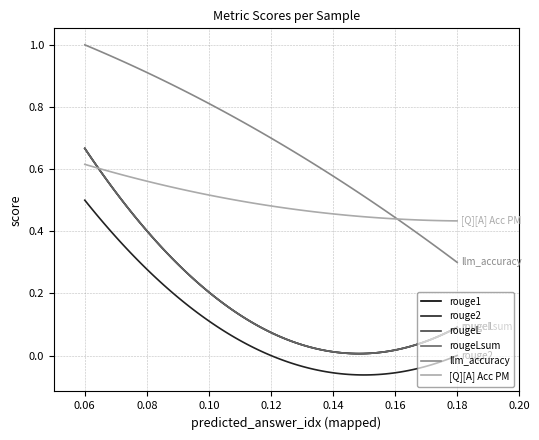

Reading right to left, list all the values displayed in this chart.

rouge1: 0.1	0.1	0.7
rouge2: 0.0	0.0	0.5
rougeL: 0.1	0.1	0.7
rougeLsum: 0.1	0.1	0.7
llm_accuracy: 0.3	0.7	1.0
[Q][A] Acc PM: 0.4	0.5	0.6